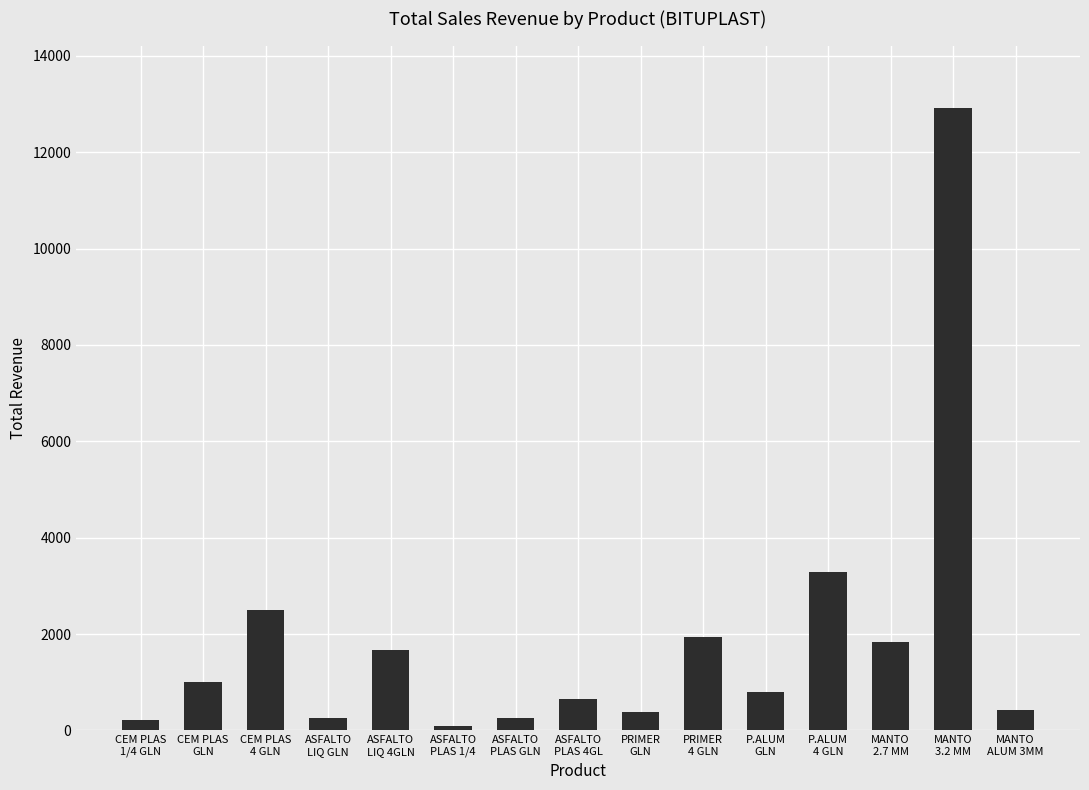

Which has a higher value, ASFALTO
PLAS 1/4 or MANTO
2.7 MM?

MANTO
2.7 MM